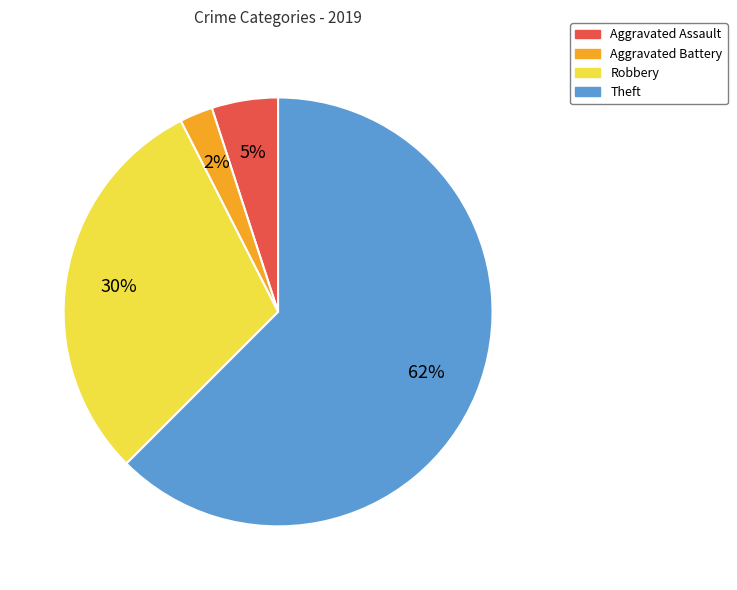

Does any single category account for the majority?

Yes